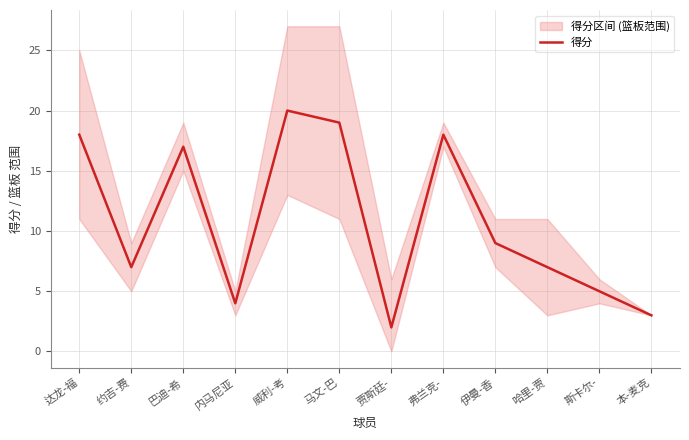

How many values are below 9?

6